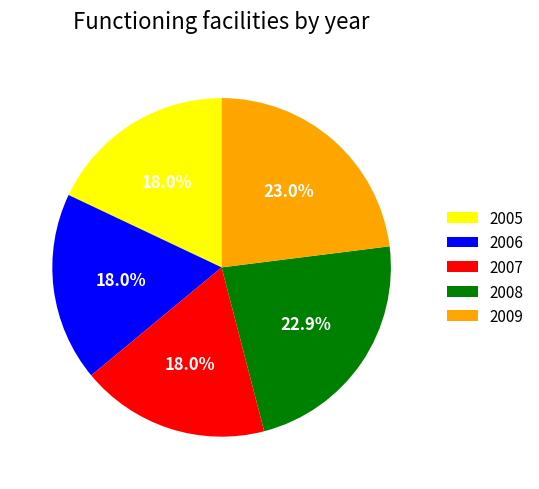

Count the number of slices in the pie.

5